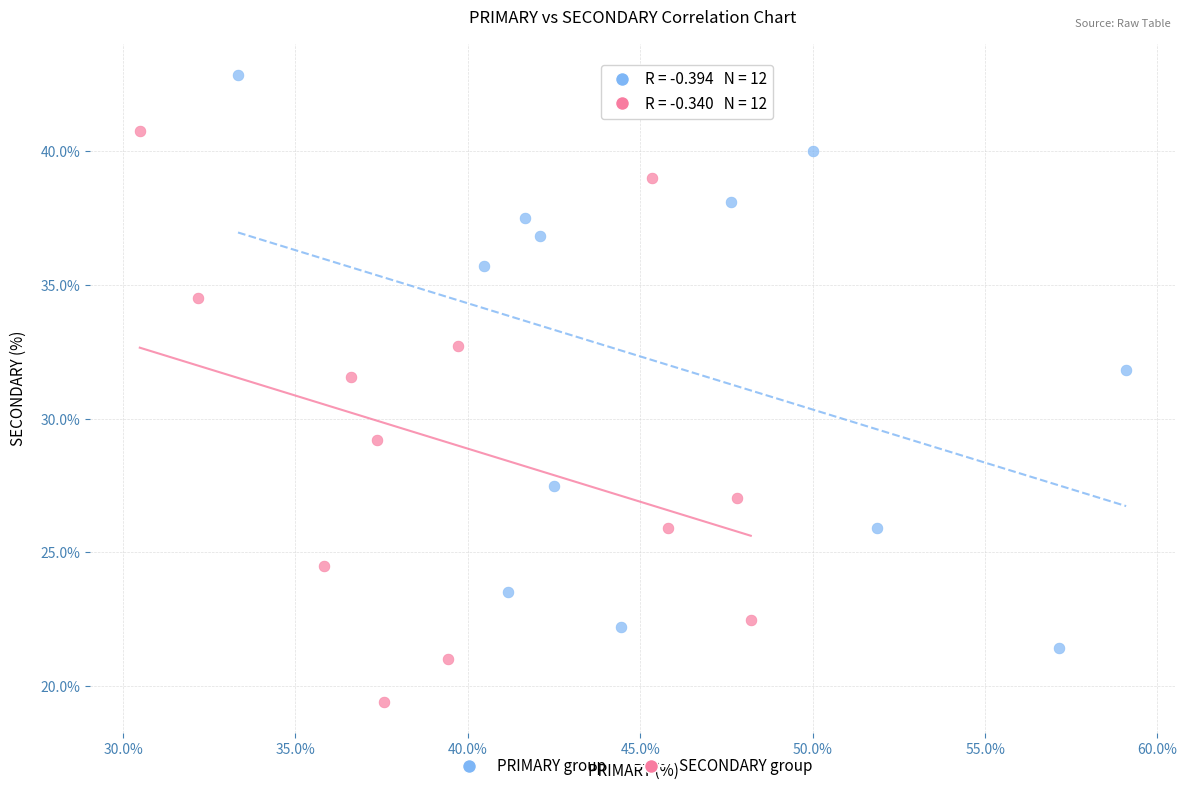

Which series reaches the minimum Y coordinate?

SECONDARY group